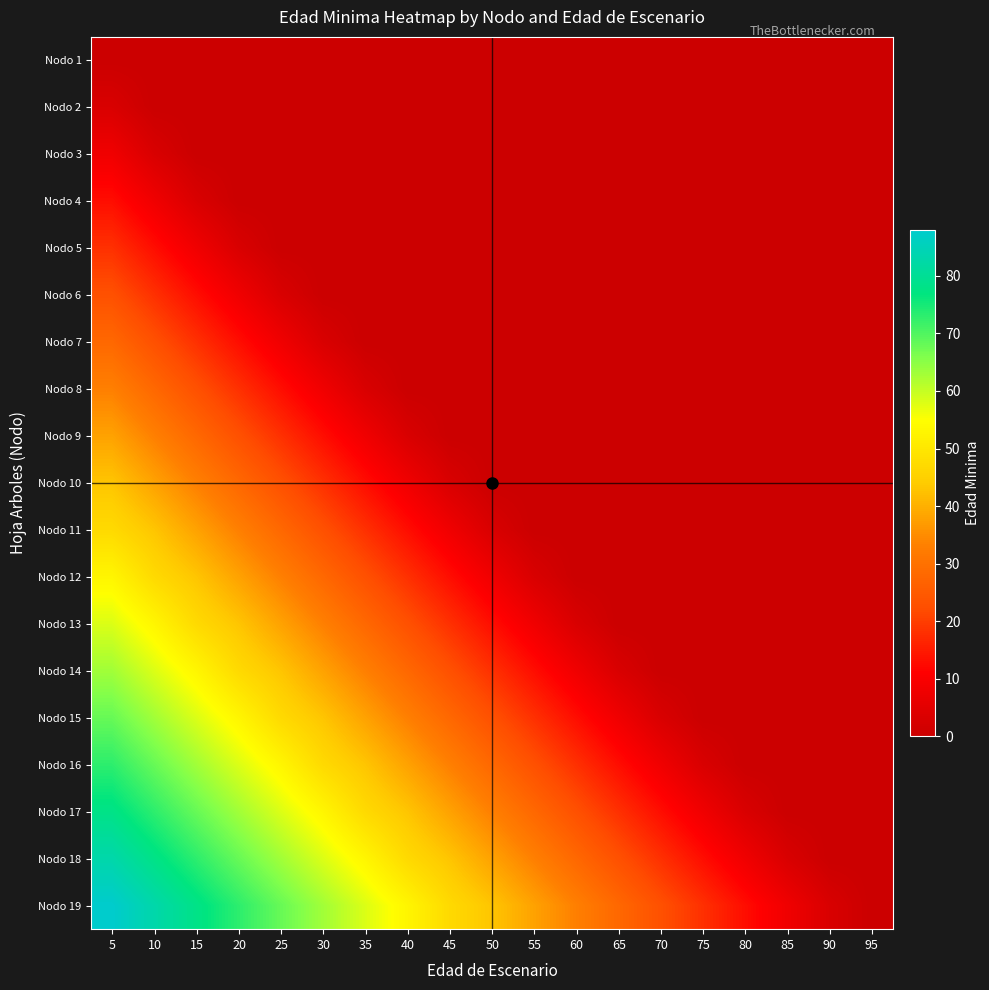

Count the number of data series in this chart.

19